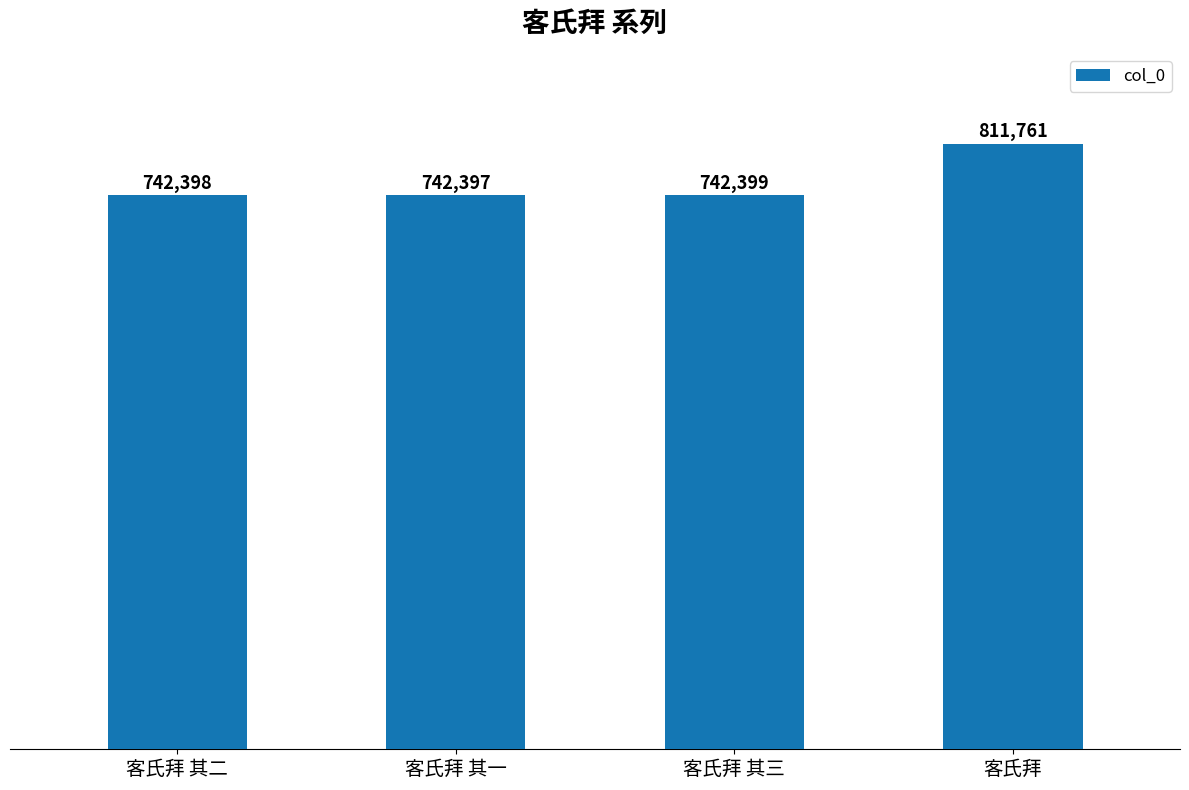

What is the greatest value displayed?

811761